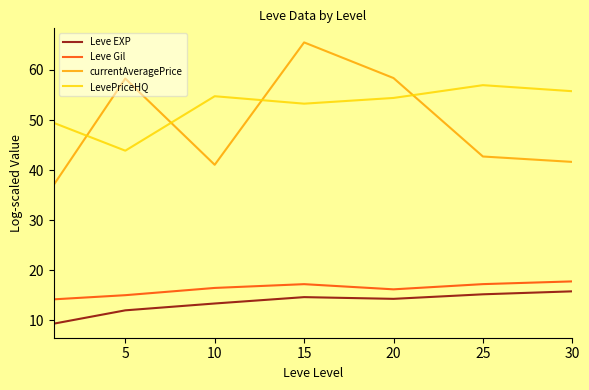

True or false: Leve Gil and LevePriceHQ cross at least once.

False